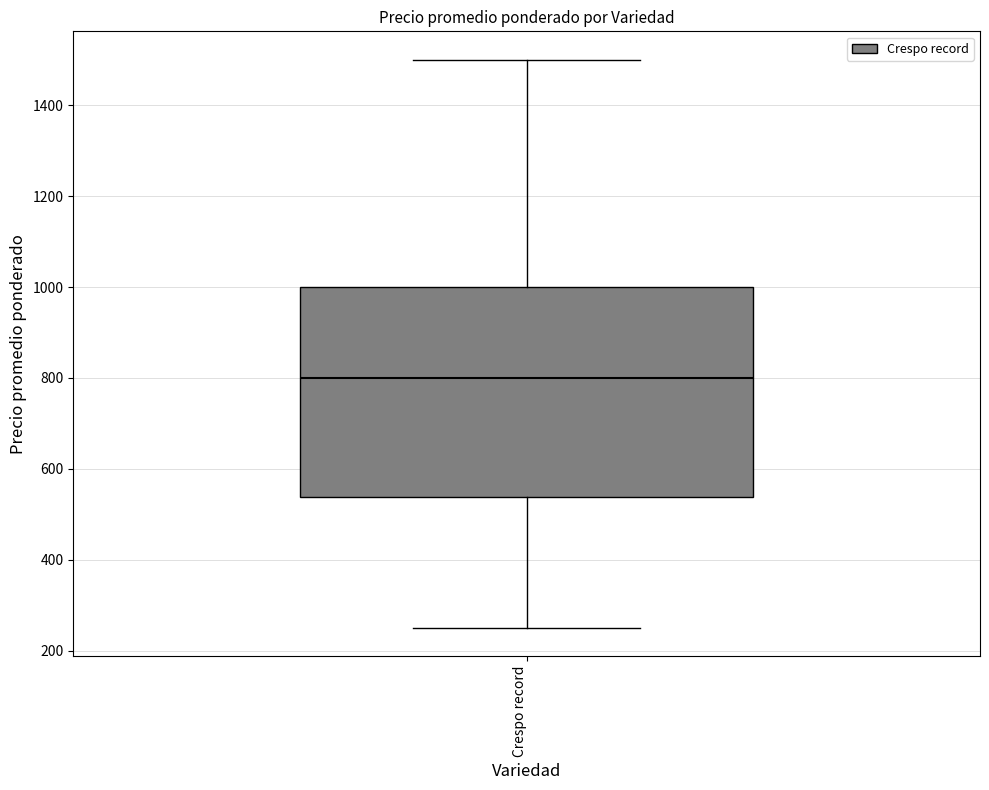

Where does the median line of the box for Crespo record sit on the y-axis? The values are not printed on the chart, so give them approximately, as read against the axis.

800